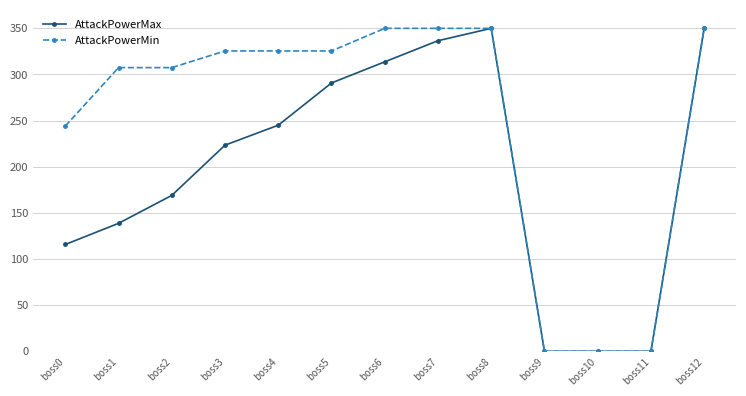

The AttackPowerMin series shows 460.3 at boss4. True or false?

False